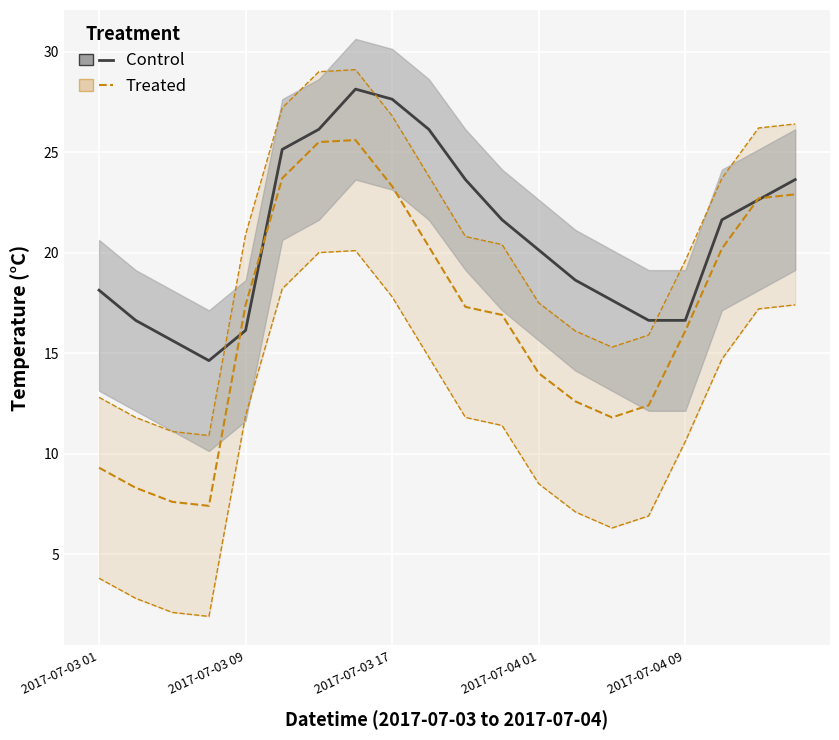

What position from the left is 2017-07-04 15?

20